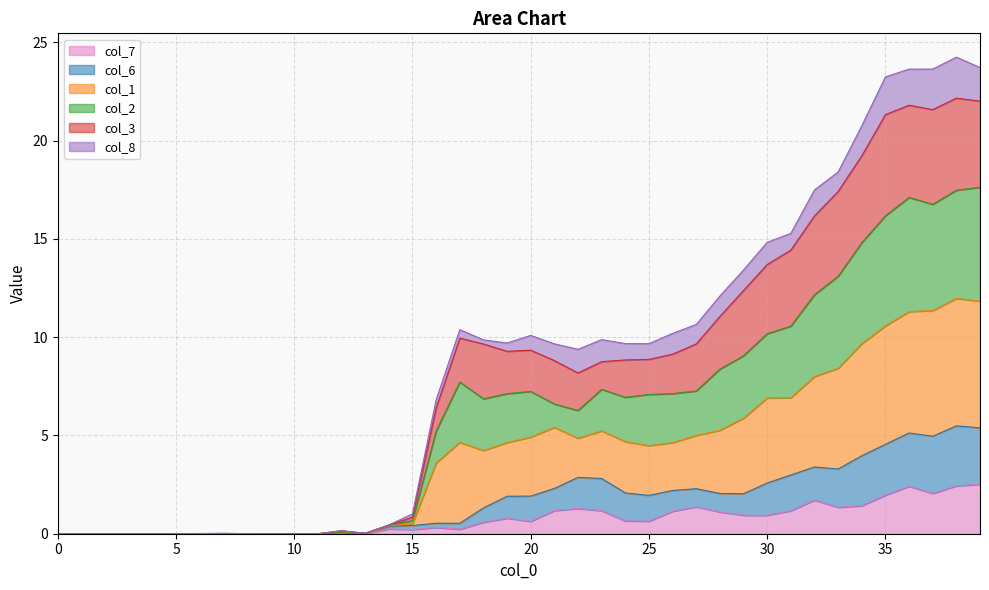

Is it true that col_7 equals -1.6 at 5?

False